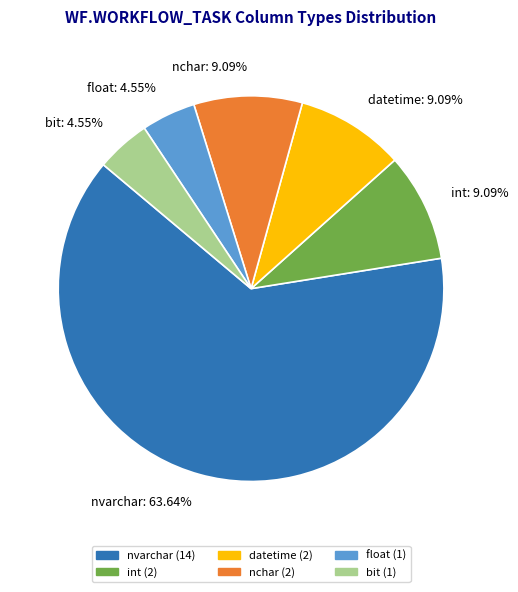

What percentage is the float slice, to the nearest percent?

5%